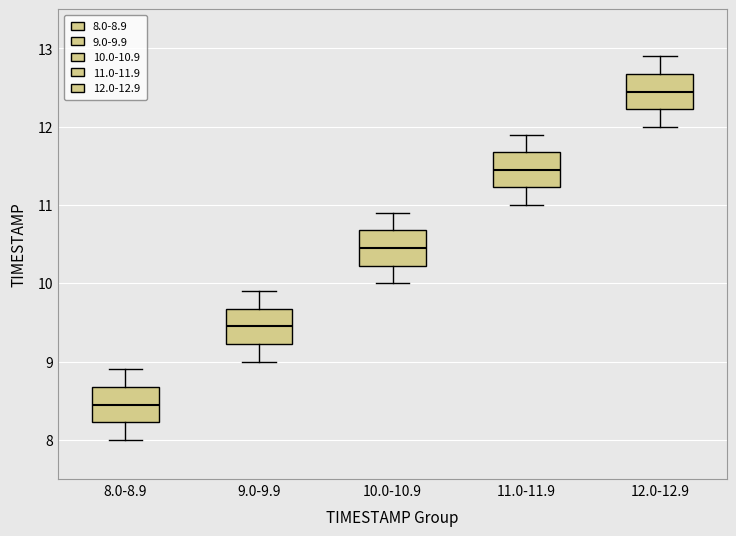

Reading left to right, transcribe this box plot: for each box, give where its median line is, the range the box spans, and where its two whiskers end, as read against the y-axis. The values are not printed on the chart, so give them approximately, as read against the axis.

8.0-8.9: median 8.5, box 8.2 to 8.7, whiskers 8.0 to 8.9
9.0-9.9: median 9.5, box 9.2 to 9.7, whiskers 9.0 to 9.9
10.0-10.9: median 10.5, box 10.2 to 10.7, whiskers 10.0 to 10.9
11.0-11.9: median 11.5, box 11.2 to 11.7, whiskers 11.0 to 11.9
12.0-12.9: median 12.5, box 12.2 to 12.7, whiskers 12.0 to 12.9